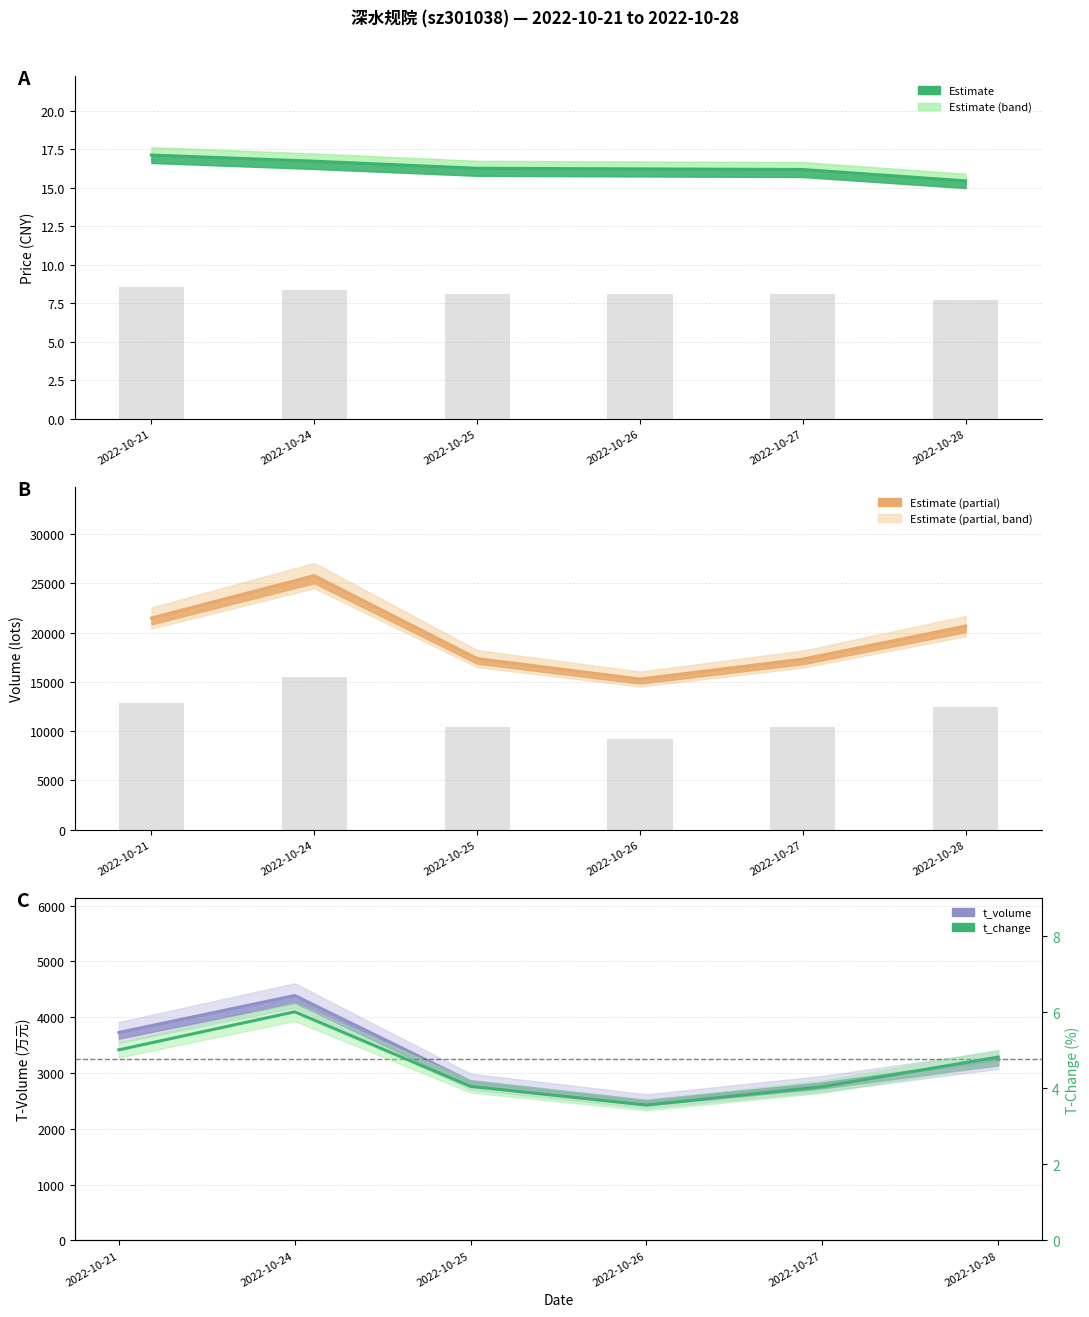

What is the difference between the values at 2022-10-27 and 2022-10-21?

1.0